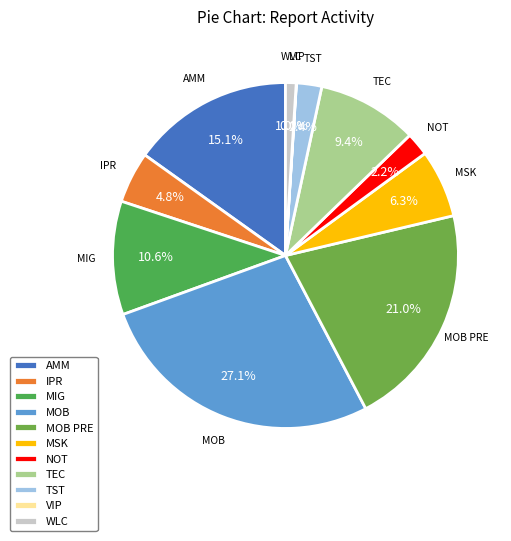

Between MOB PRE and AMM, which is larger?

MOB PRE